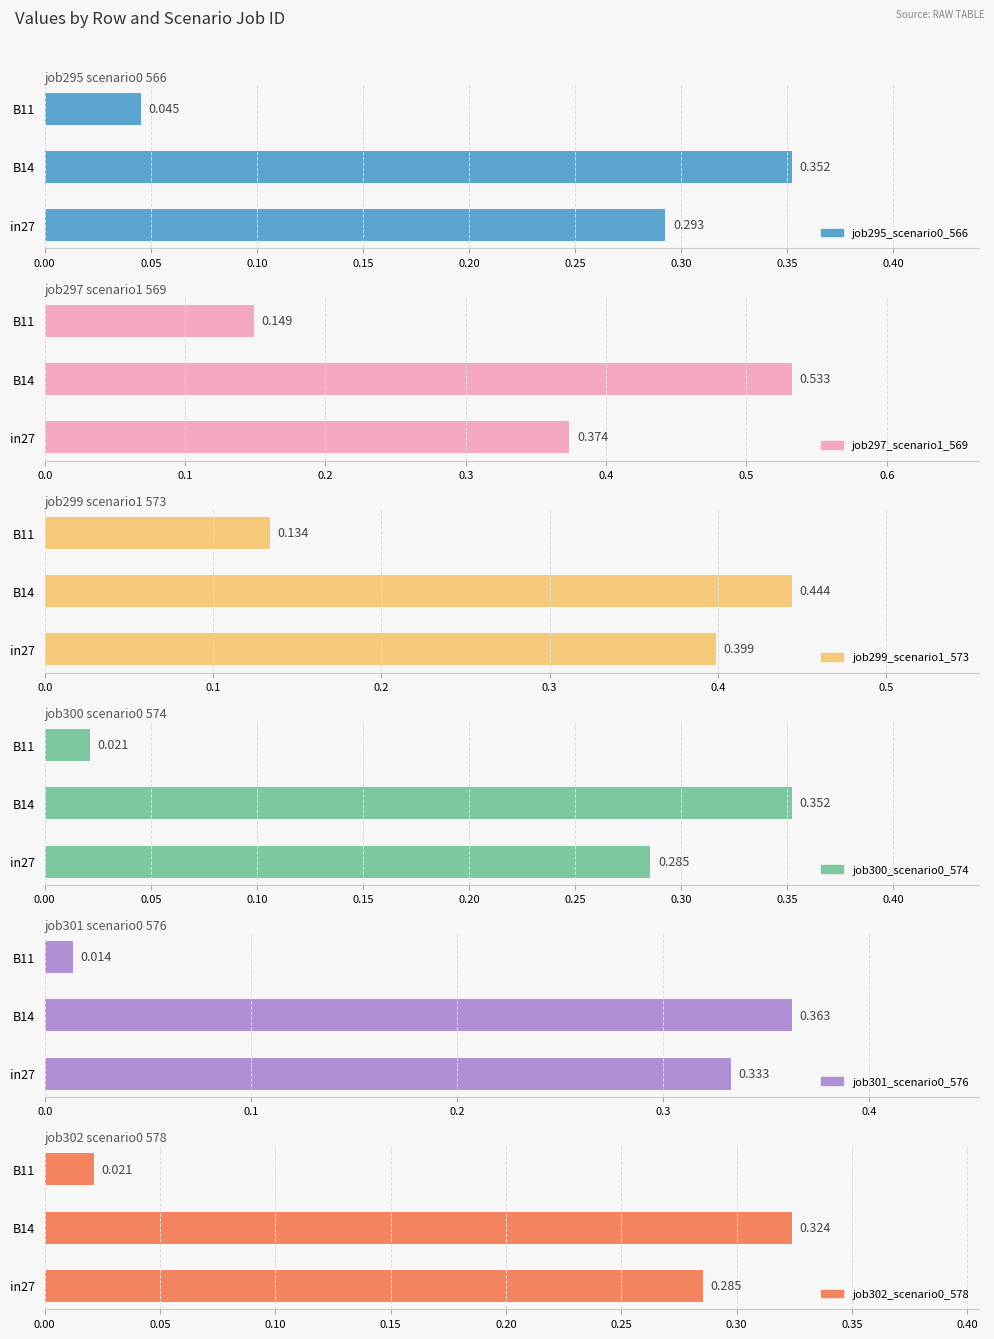

What is the maximum value for job301_scenario0_576?

0.4